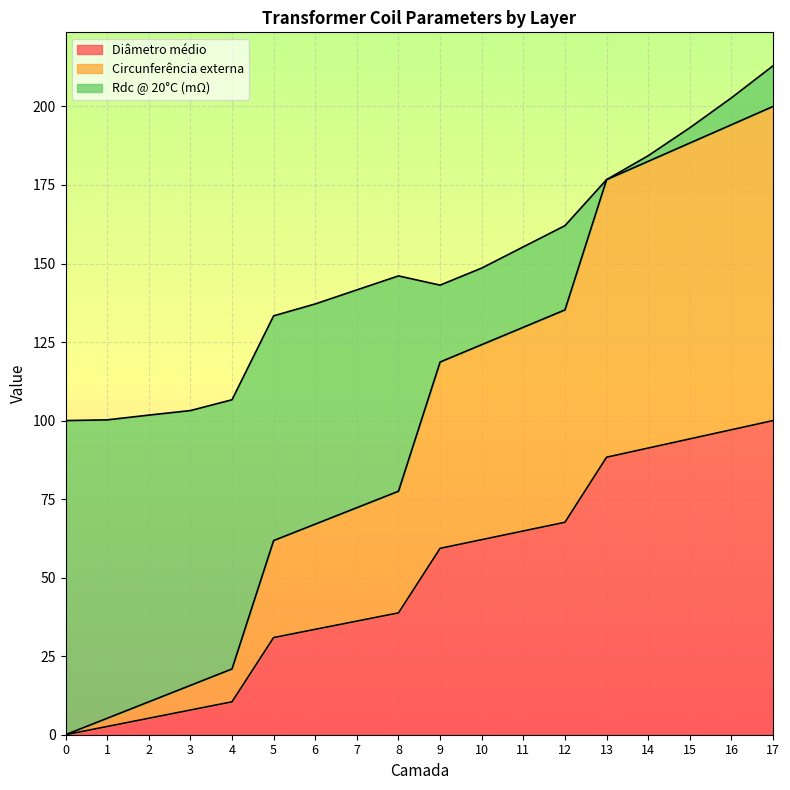

What is the total value across all series at 16?

202.7